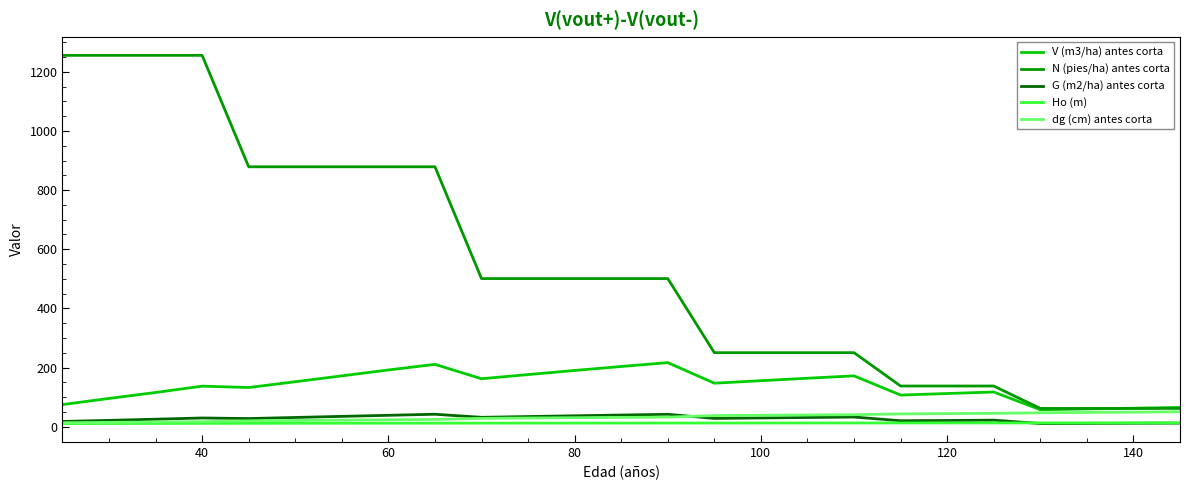

Which series has the widest spread of values?

N (pies/ha) antes corta